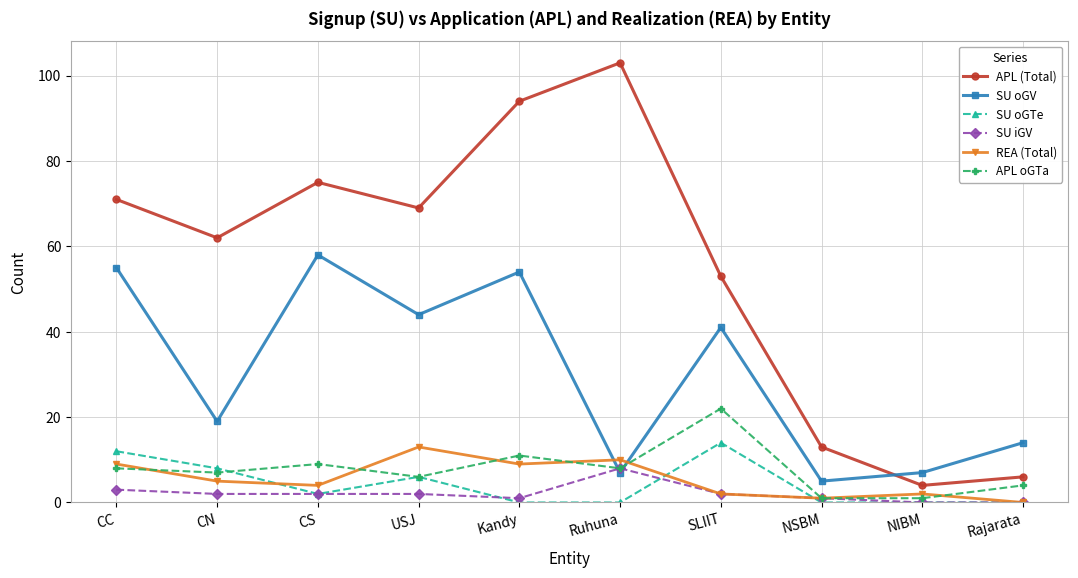

True or false: APL (Total) and REA (Total) cross at least once.

False